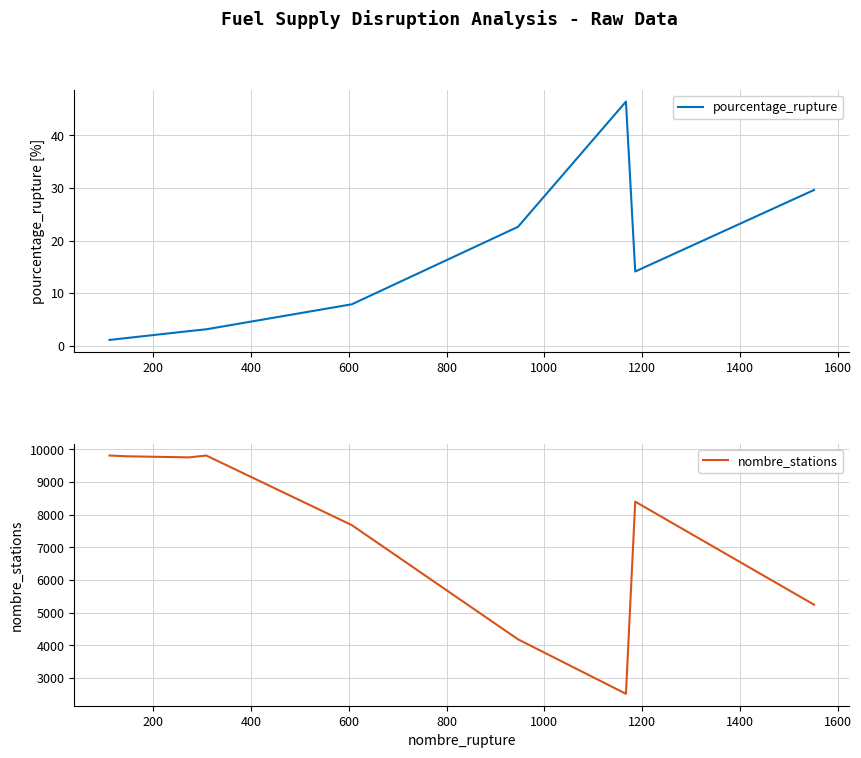

Which series has the largest range (max minus min)?

nombre_stations